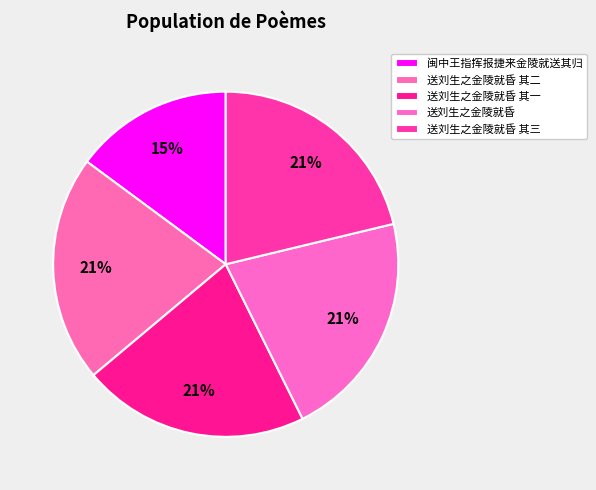

Does any single category account for the majority?

No